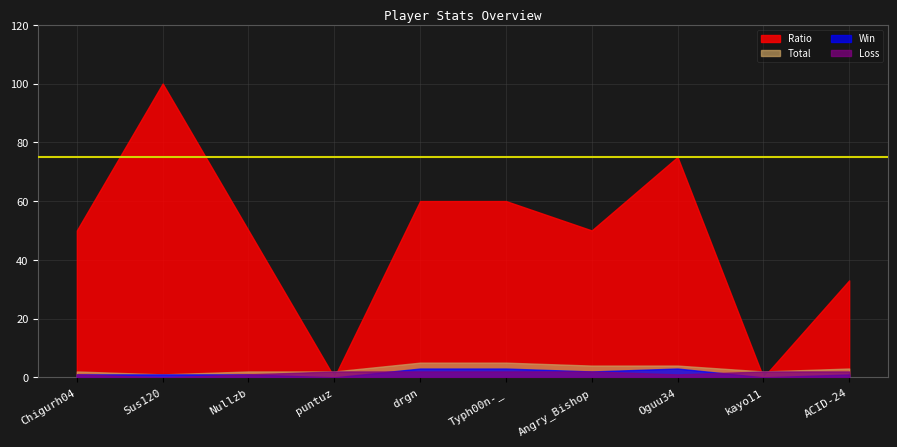

What is the total value across all series at drgn?

70